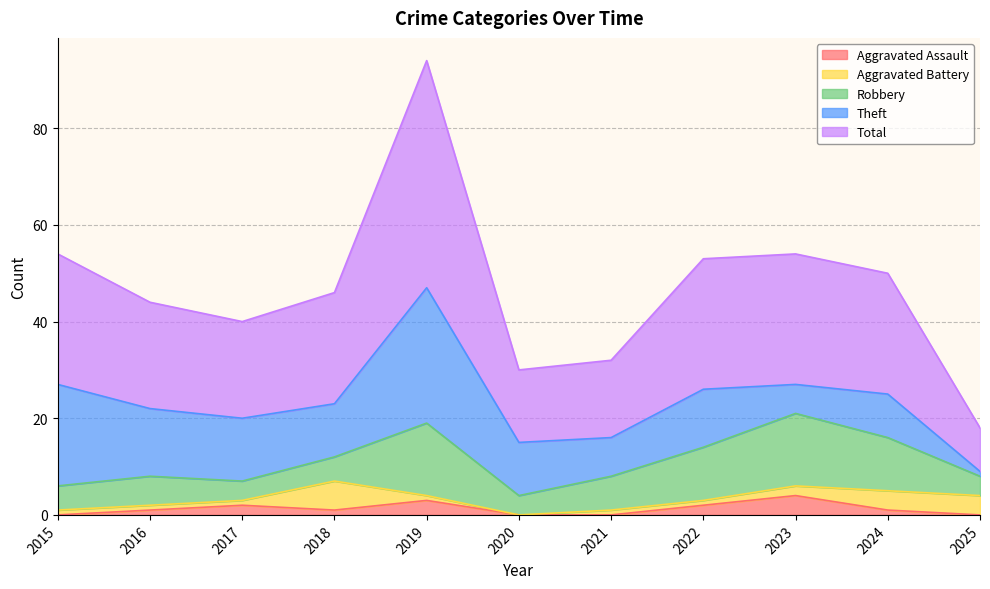

What is the value of the Robbery point at the 6th from the left?

4